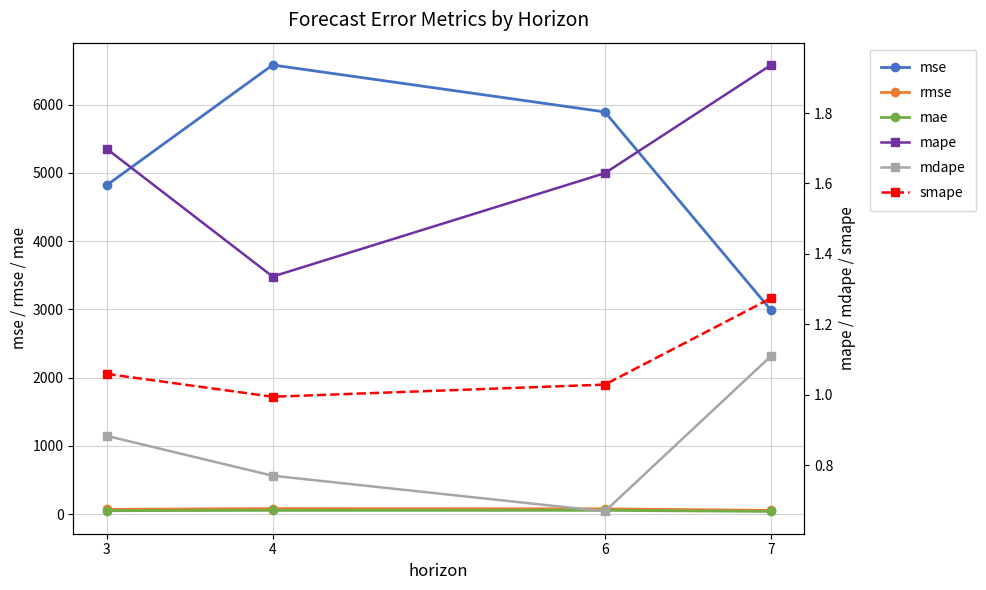

What is the value of the mae point at the 1st from the left?

50.0